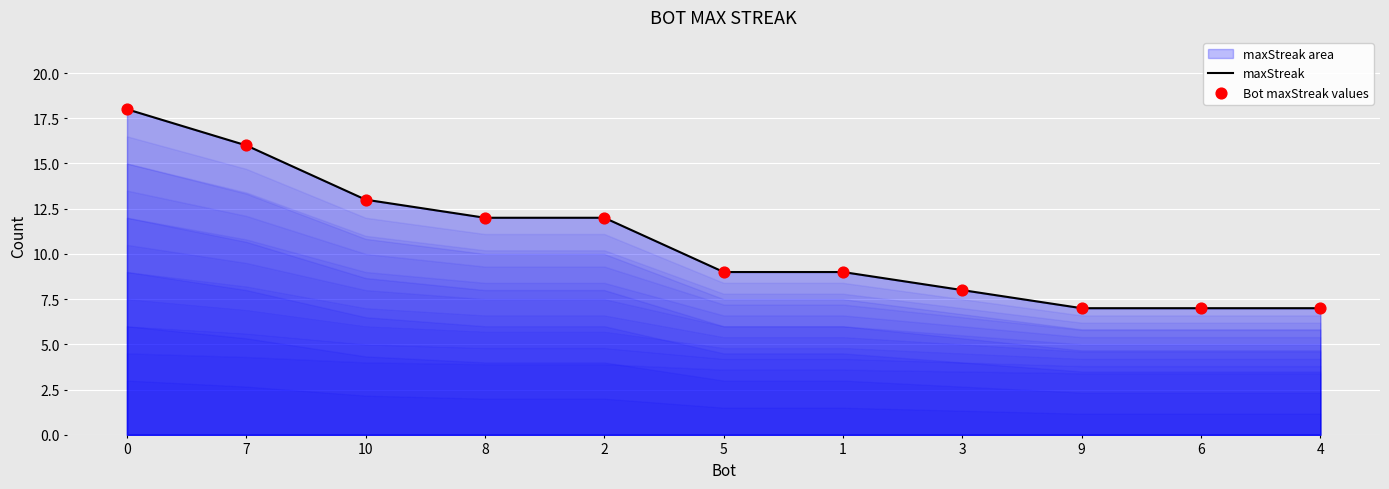

Which series has the widest spread of Y values?

maxStreak